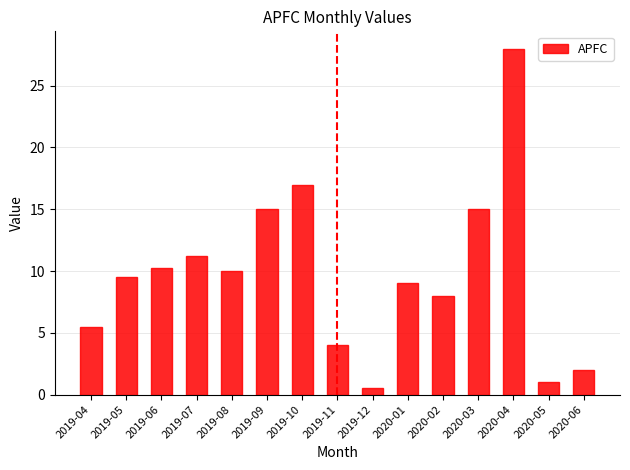

How many distinct data groups are displayed?

1